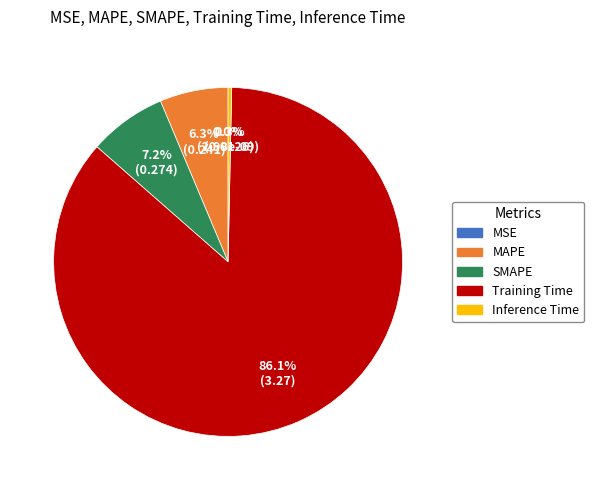

What is the ratio of the value at MAPE to the value at Training Time?

0.1